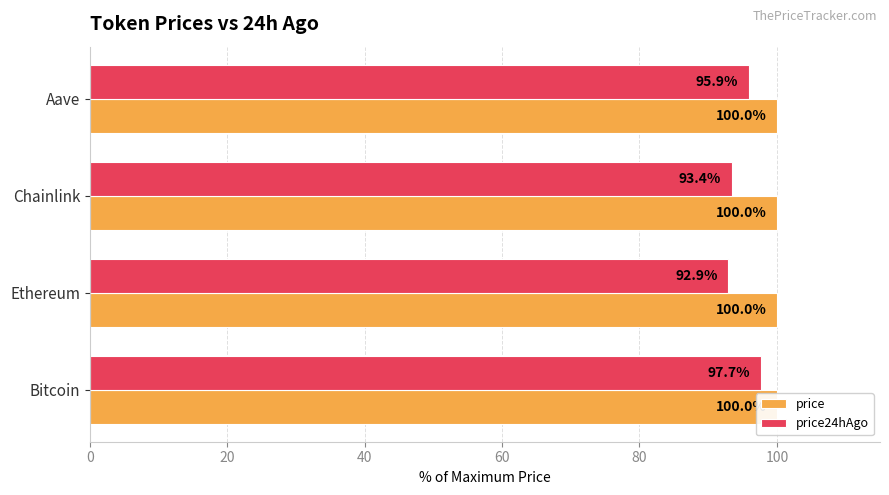

Does the chart contain any negative values?

No